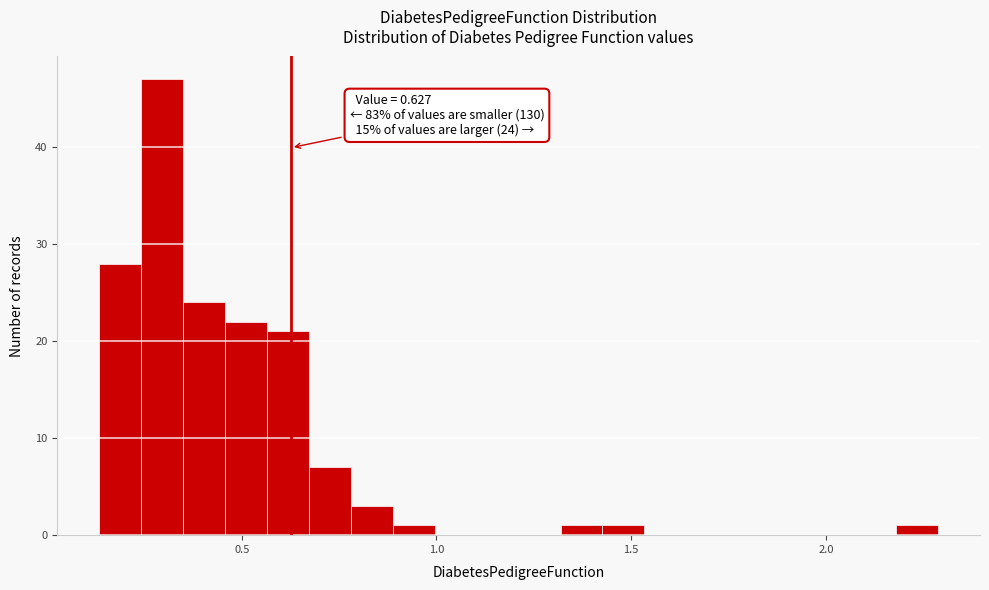

Around what value on the x-axis is the tallest bar? Give the approximate position of its centre, as read against the axis.

0.30